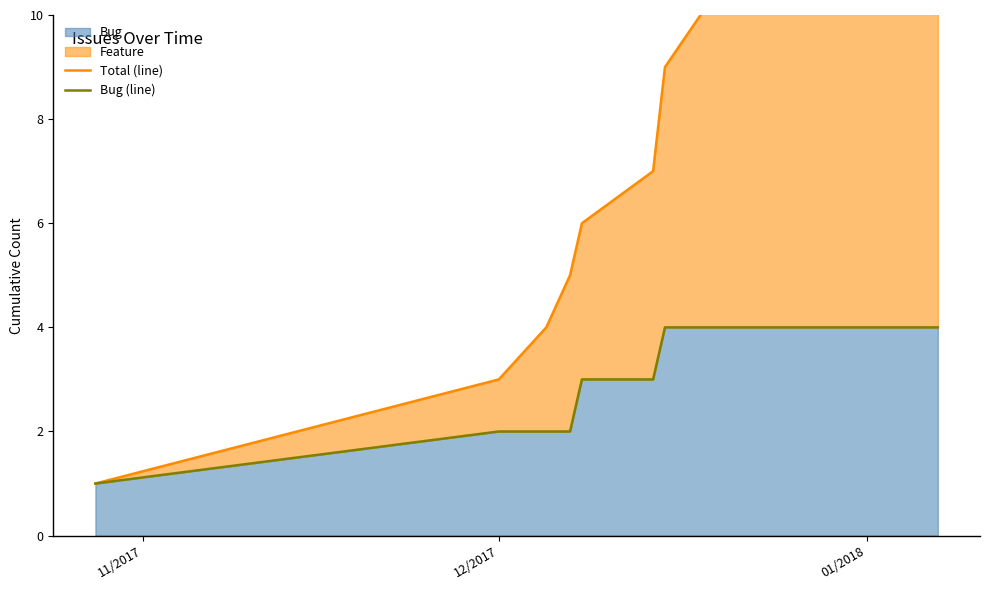

Which series has the largest range (max minus min)?

Total (line)